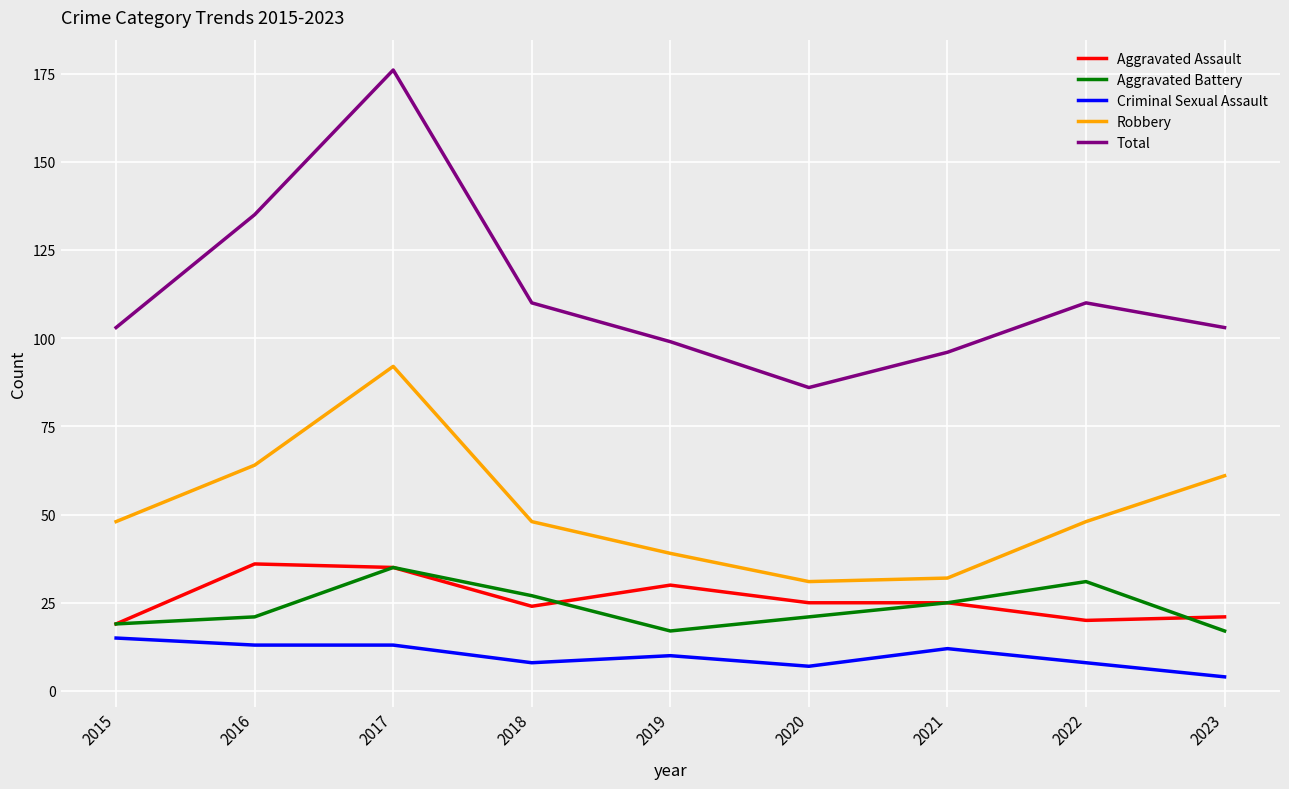

Reading left to right, transcribe all the data shown in this chart.

Aggravated Assault: 19	36	35	24	30	25	25	20	21
Aggravated Battery: 19	21	35	27	17	21	25	31	17
Criminal Sexual Assault: 15	13	13	8	10	7	12	8	4
Robbery: 48	64	92	48	39	31	32	48	61
Total: 103	135	176	110	99	86	96	110	103